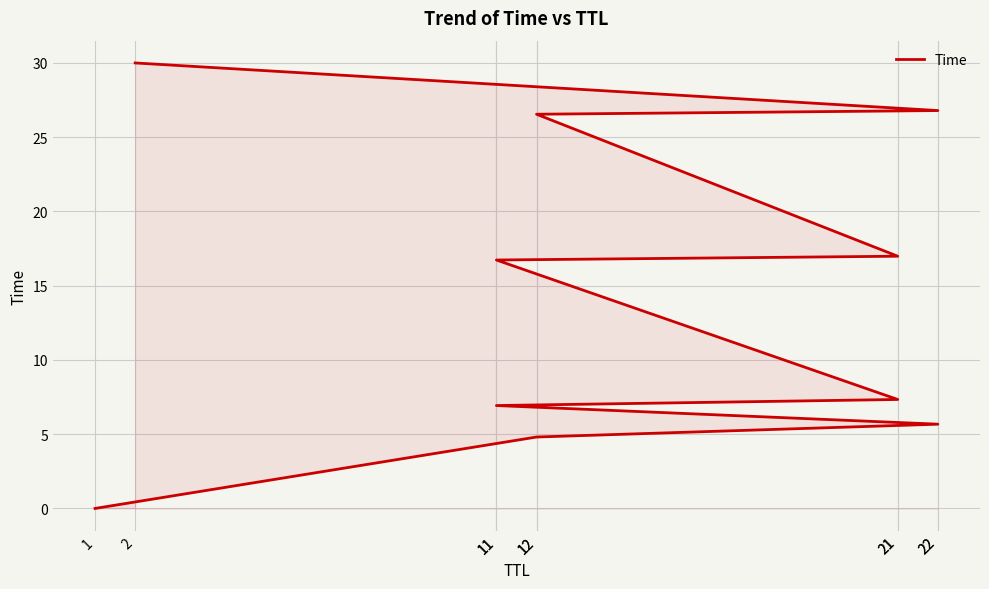

Reading right to left, what are all the values shown in this chart?

30.0	26.8	26.5	17.0	16.7	7.3	6.9	5.7	4.8	0.0